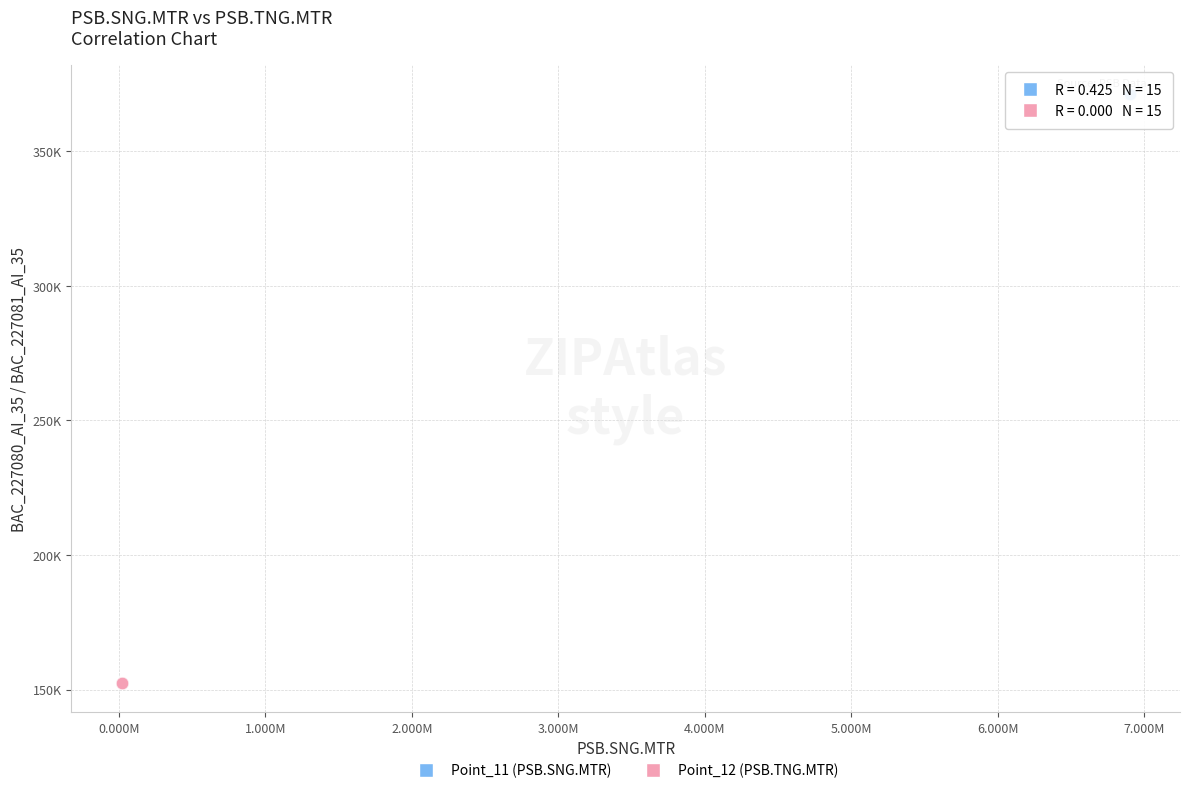

What are all the series names shown in the legend?

Point_11 (PSB.SNG.MTR), Point_12 (PSB.TNG.MTR)